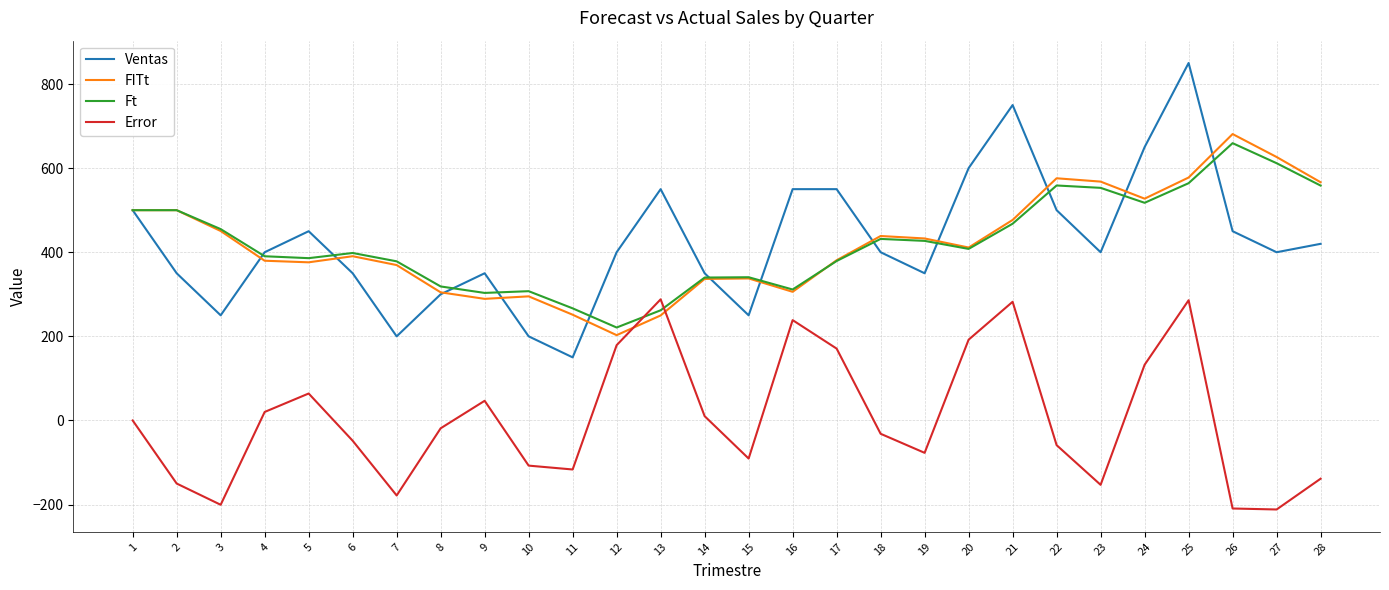

Which series changed the most between 26 and 27?

FITt